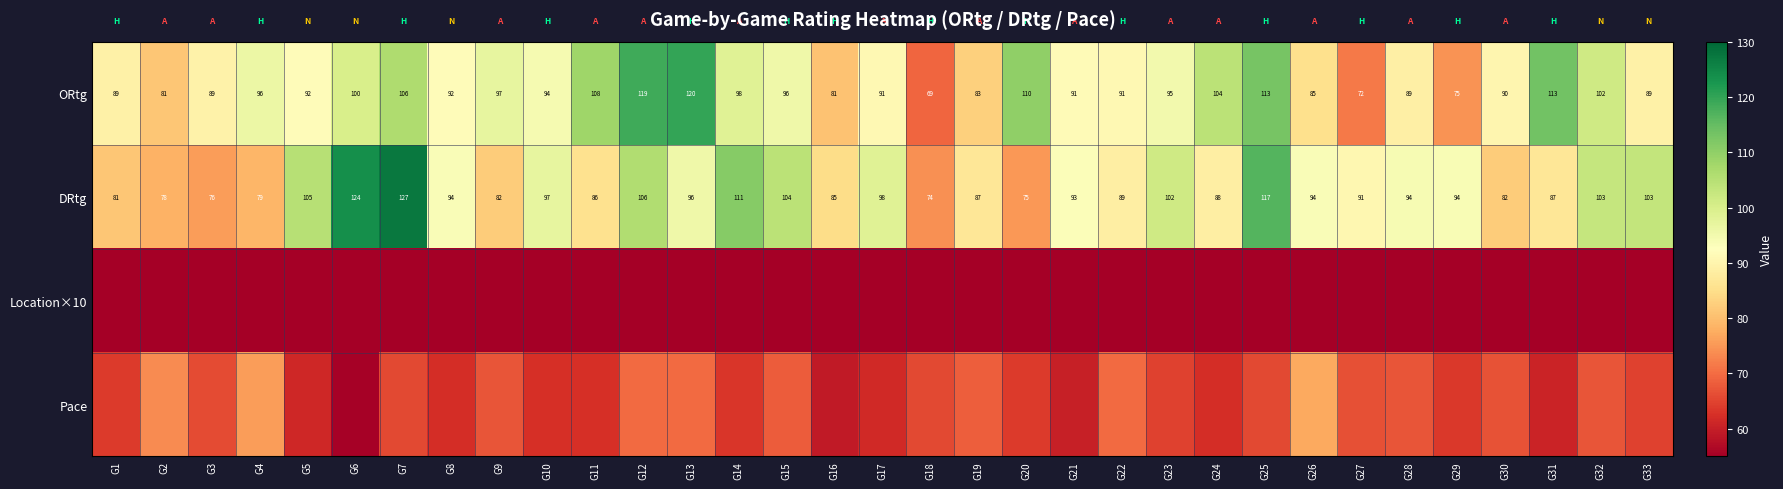

True or false: ORtg has a value of 92.0 at G8.

True